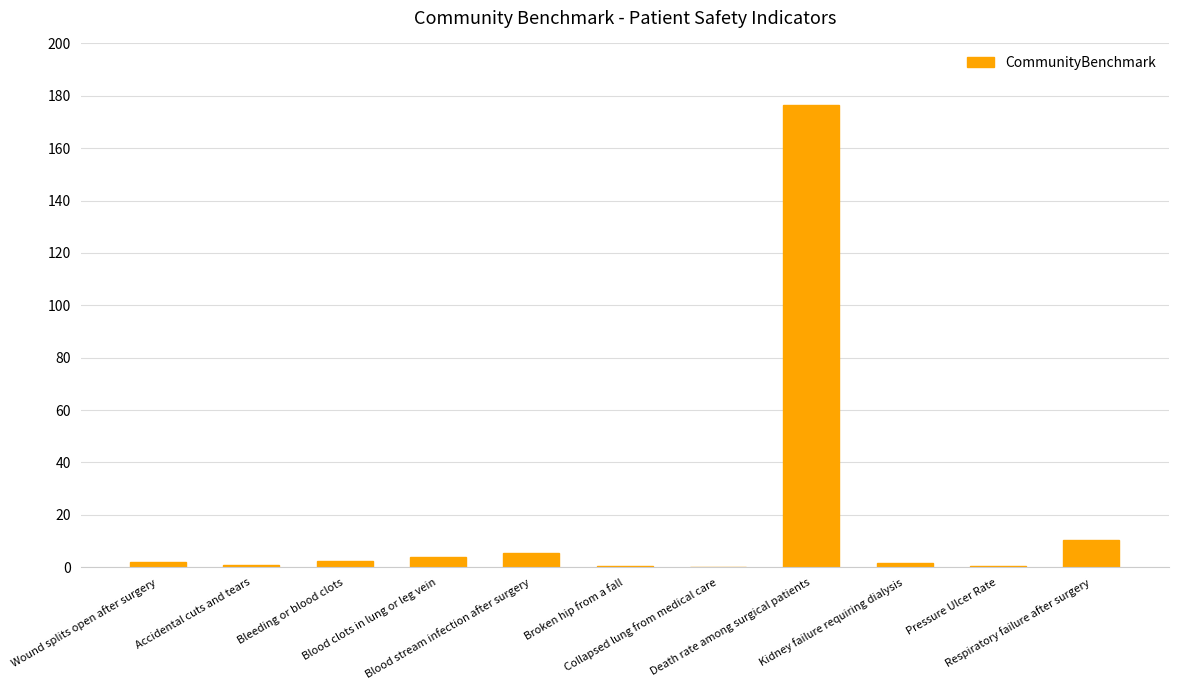

What is the change in value from Collapsed lung from medical care to Pressure Ulcer Rate?

+0.4